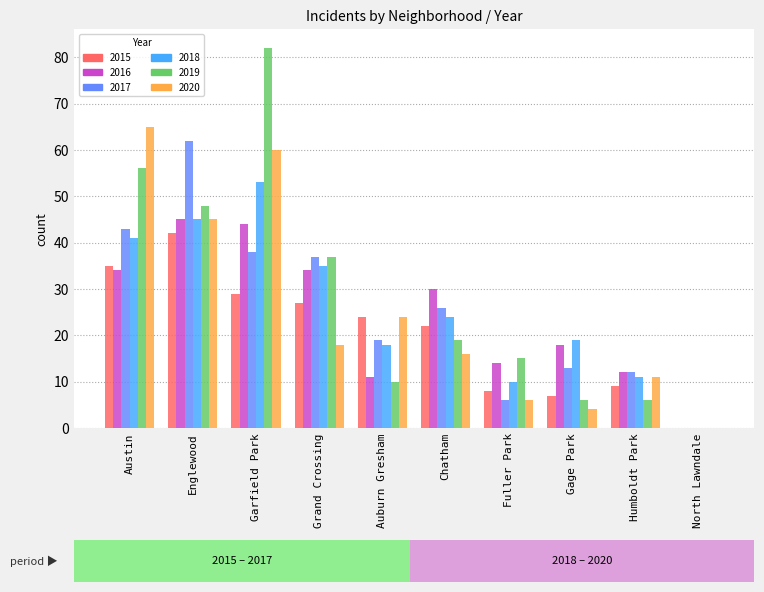

Is the value of 2018 at Auburn Gresham greater than the value of 2016 at Fuller Park?

Yes